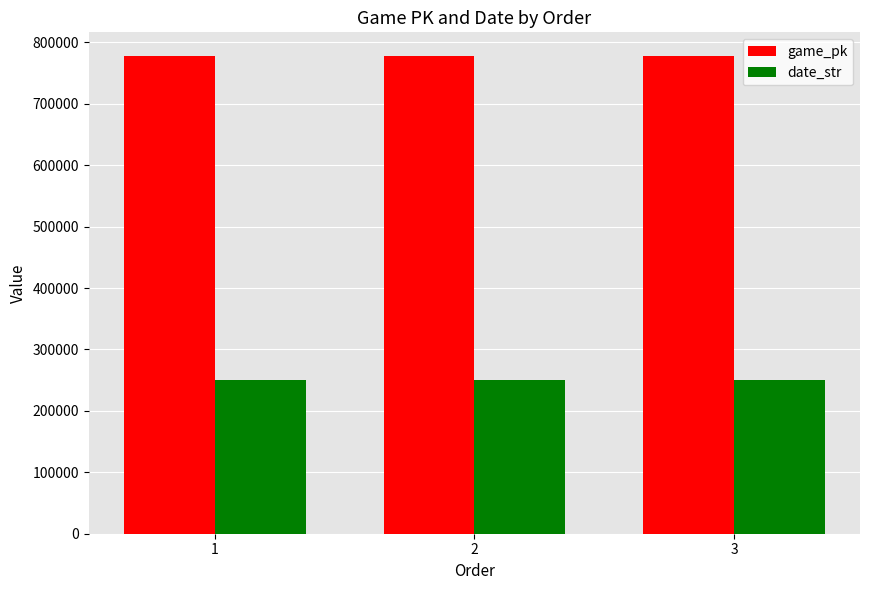

Count the game_pk values in the range 777438 to 777463.

3